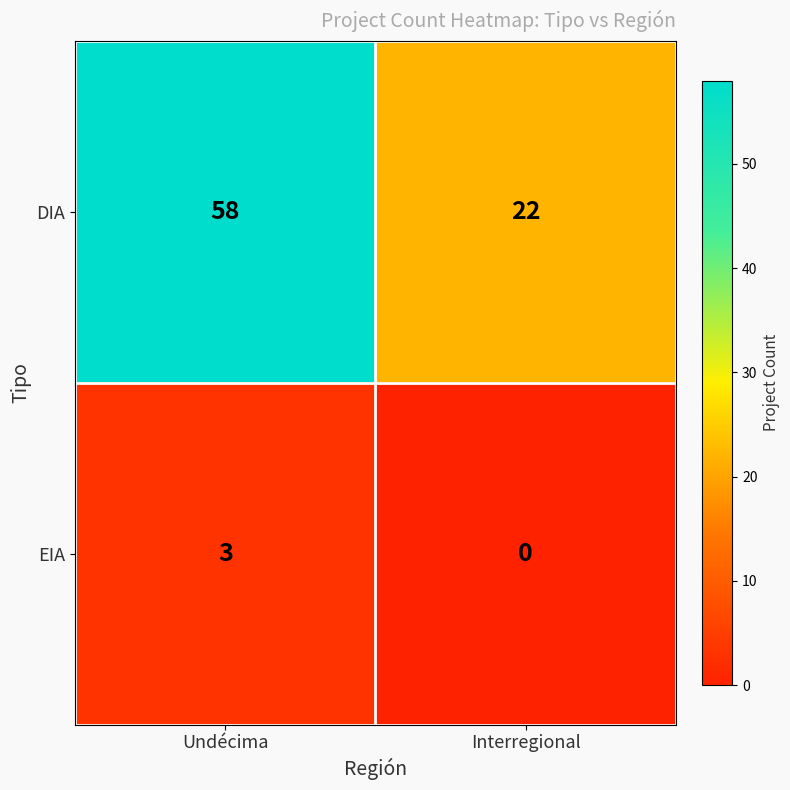

The DIA series shows 12 at Interregional. True or false?

False